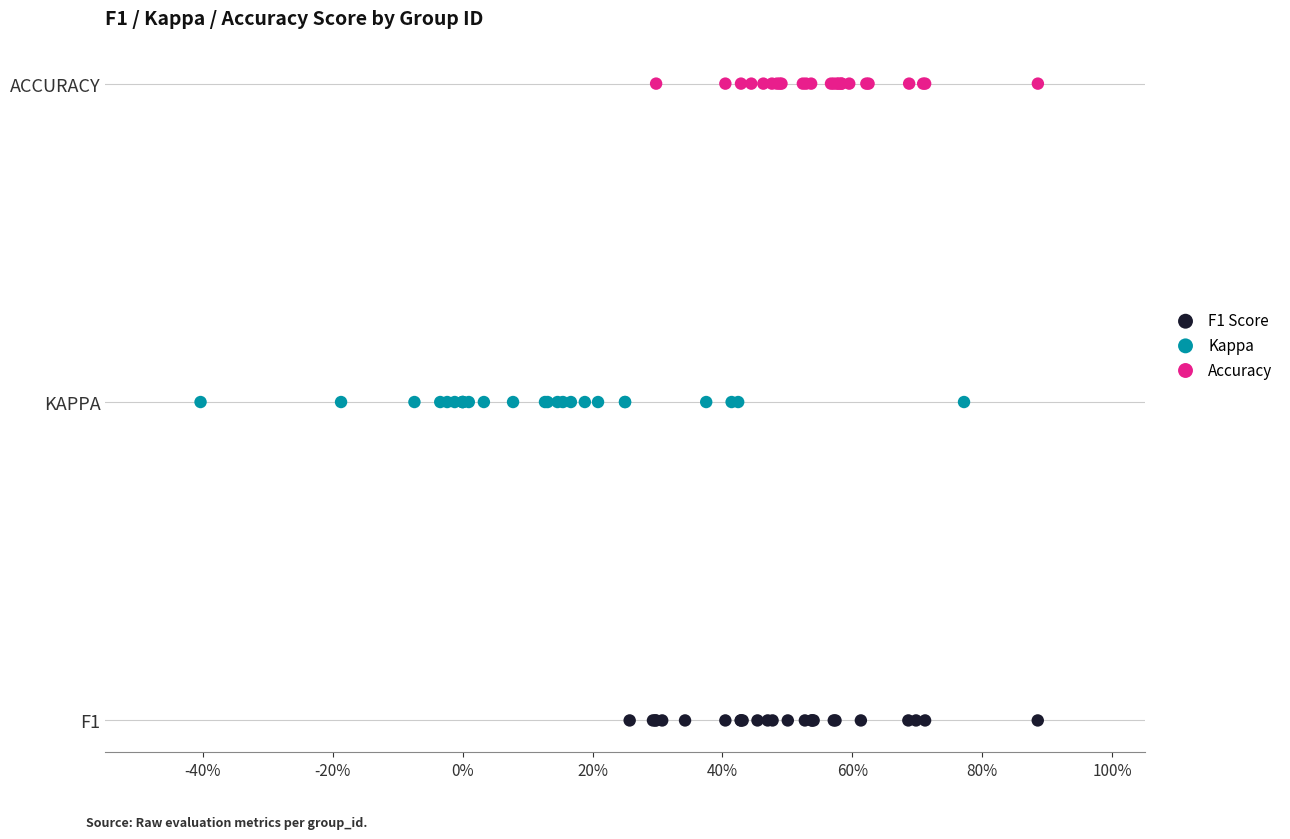

What are all the series names shown in the legend?

F1 Score, Kappa, Accuracy